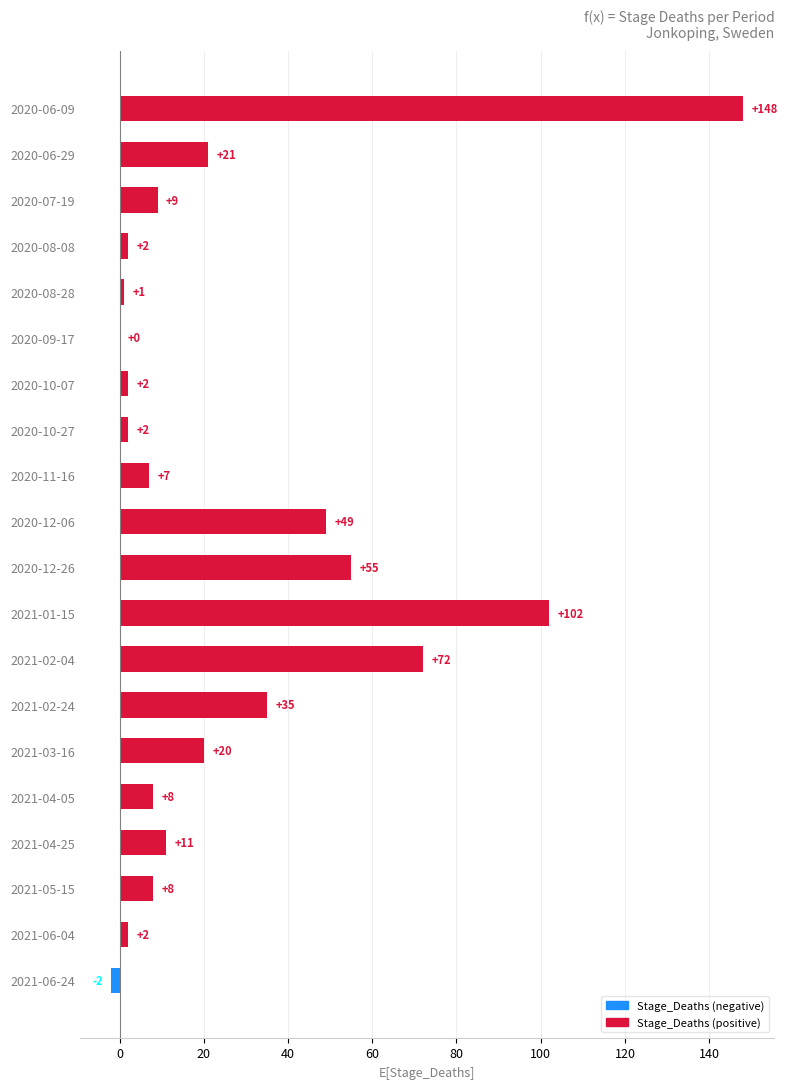

What is the sum of all values?

552